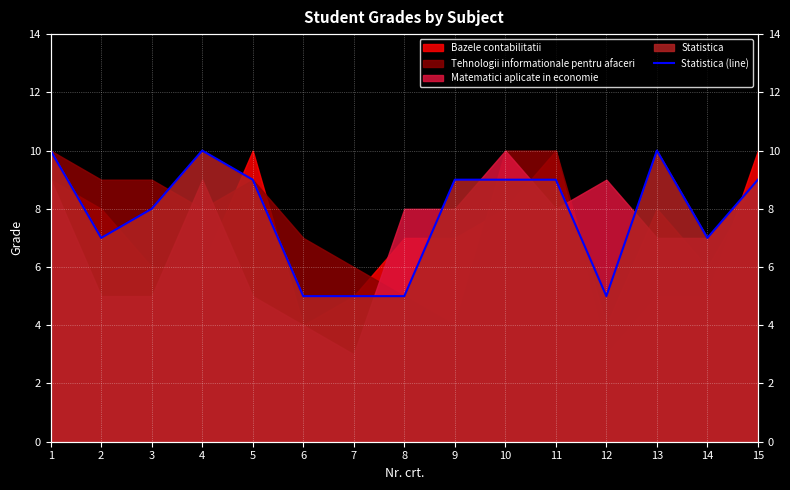

How many points are lower than both their immediate neighbors (excluding endpoints)?

3